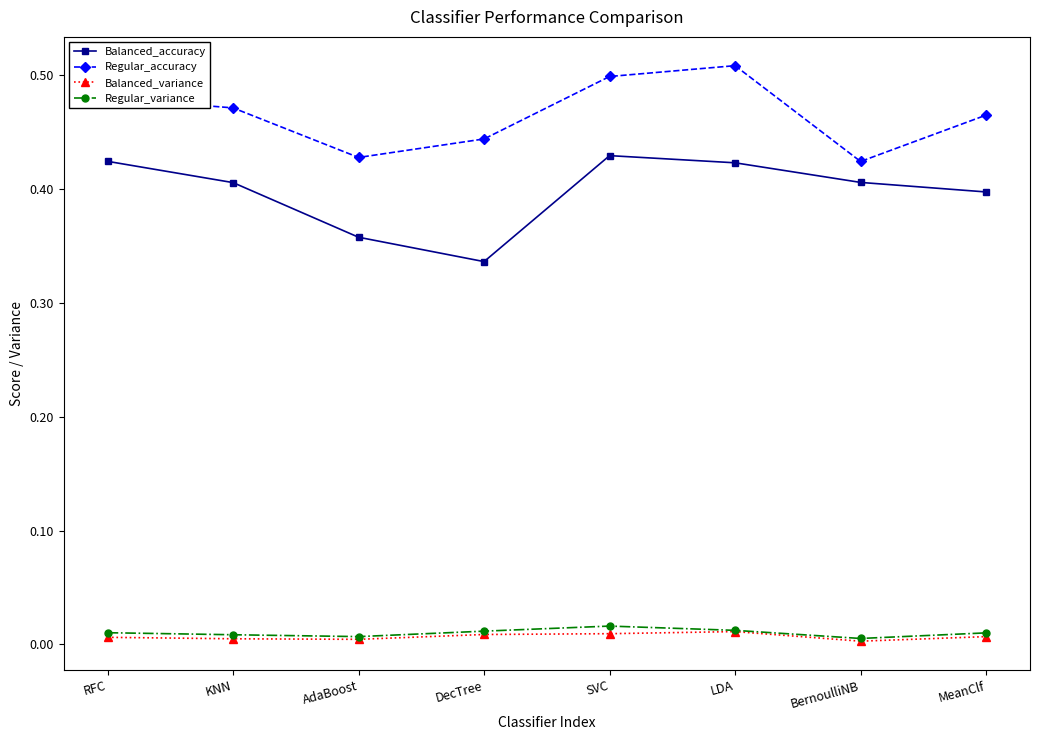

True or false: Balanced_accuracy has more than 0 points higher than both neighbors.

True